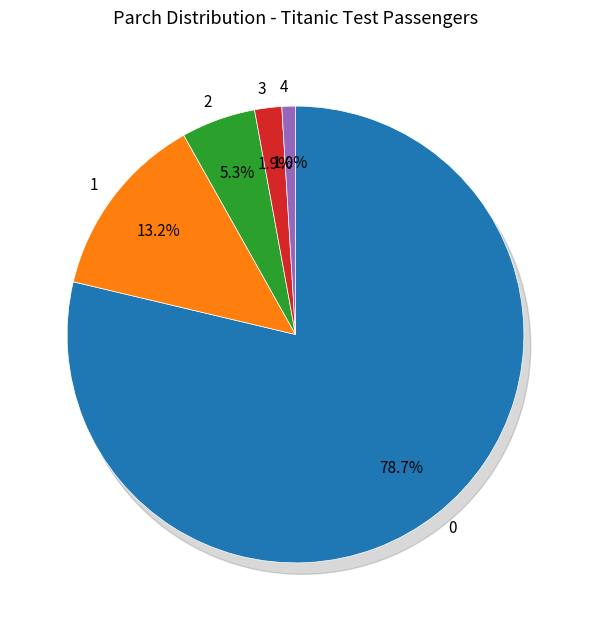

To the nearest percent, what is the combined percentage of 0 and 2?

84%